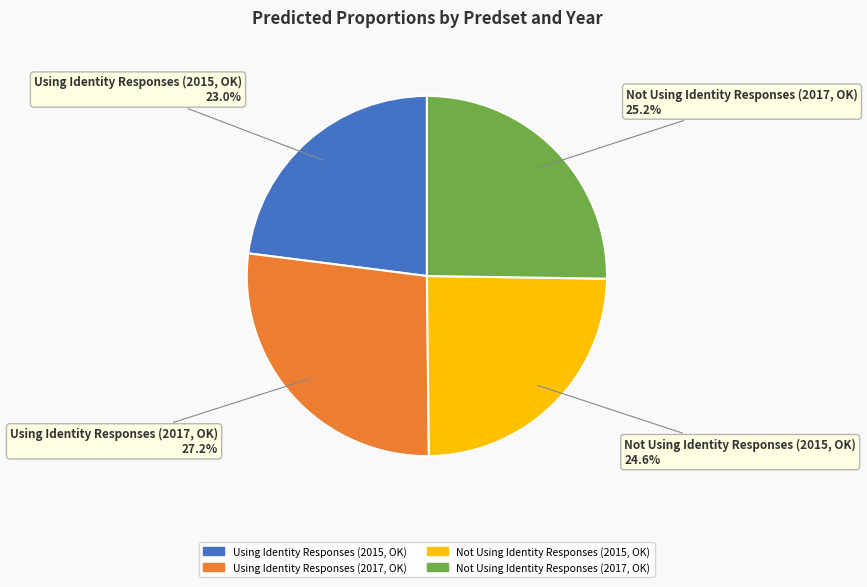

What percentage do Using Identity Responses (2017, OK) and Not Using Identity Responses (2017, OK) together represent?

52.4%